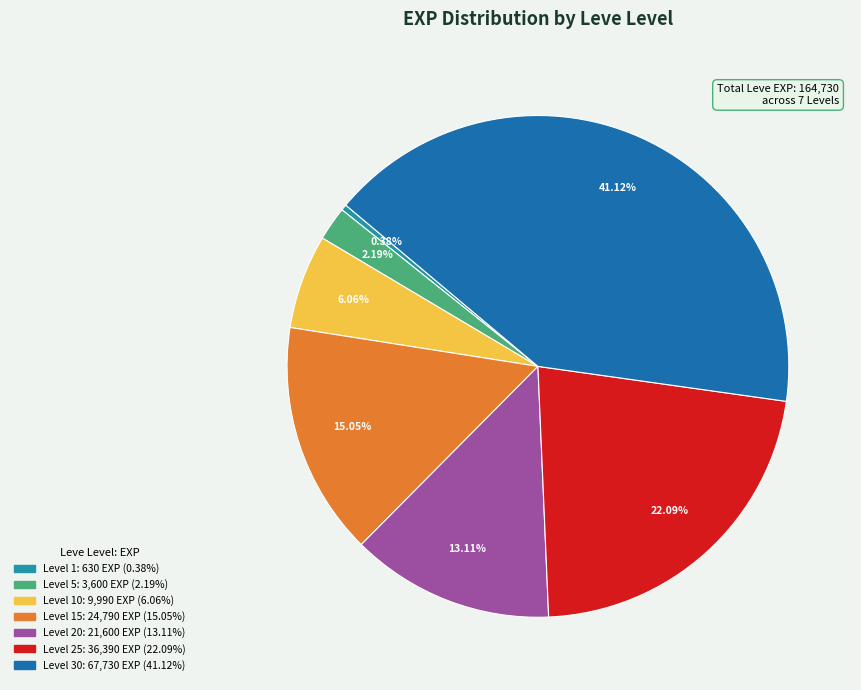

How many segments does this pie chart have?

7